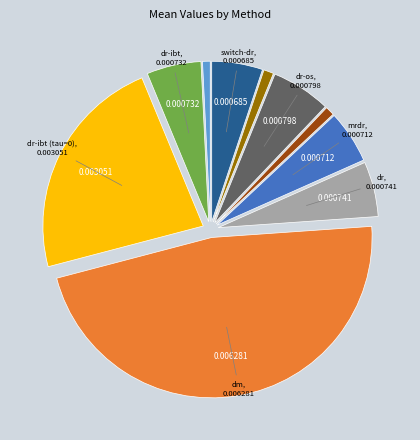

Does any single category account for the majority?

No